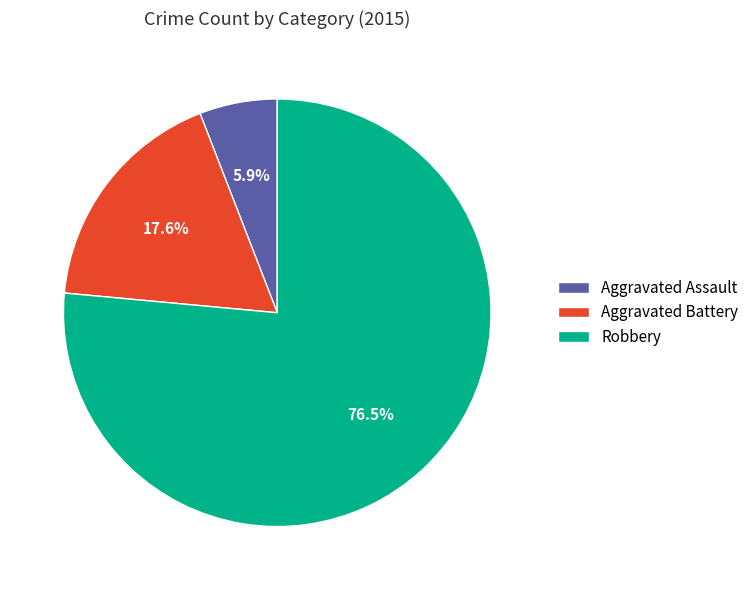

True or false: Robbery accounts for 82% of the total.

False